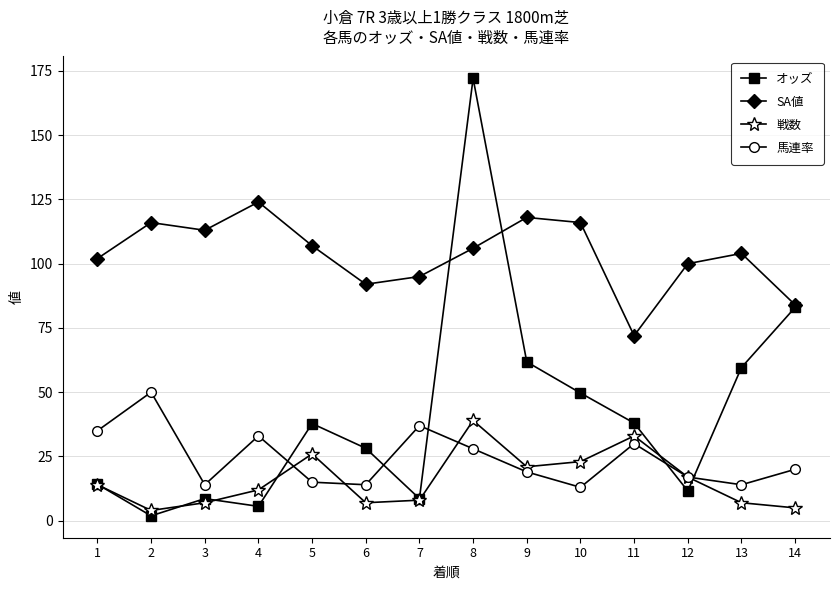

What is the difference between the maximum and minimum values in the 馬連率 series?

37.0